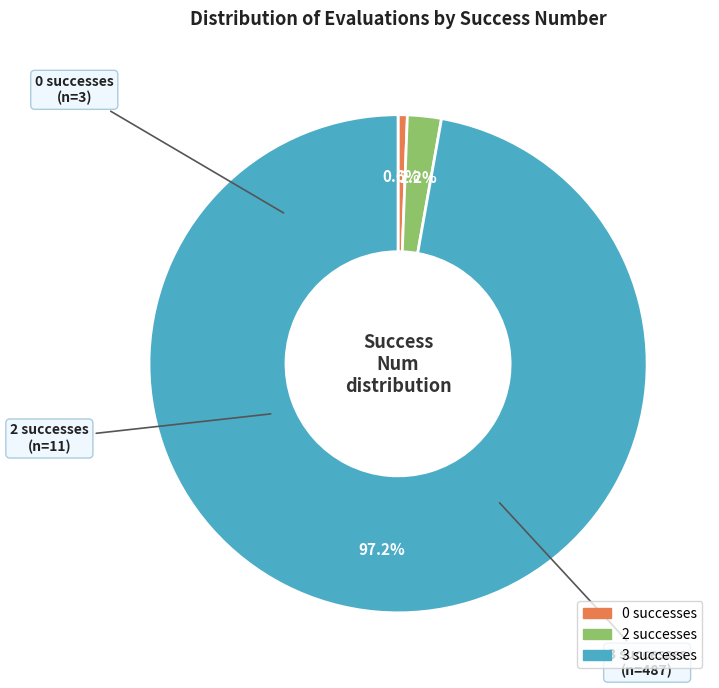

Is there a majority slice in this chart?

Yes